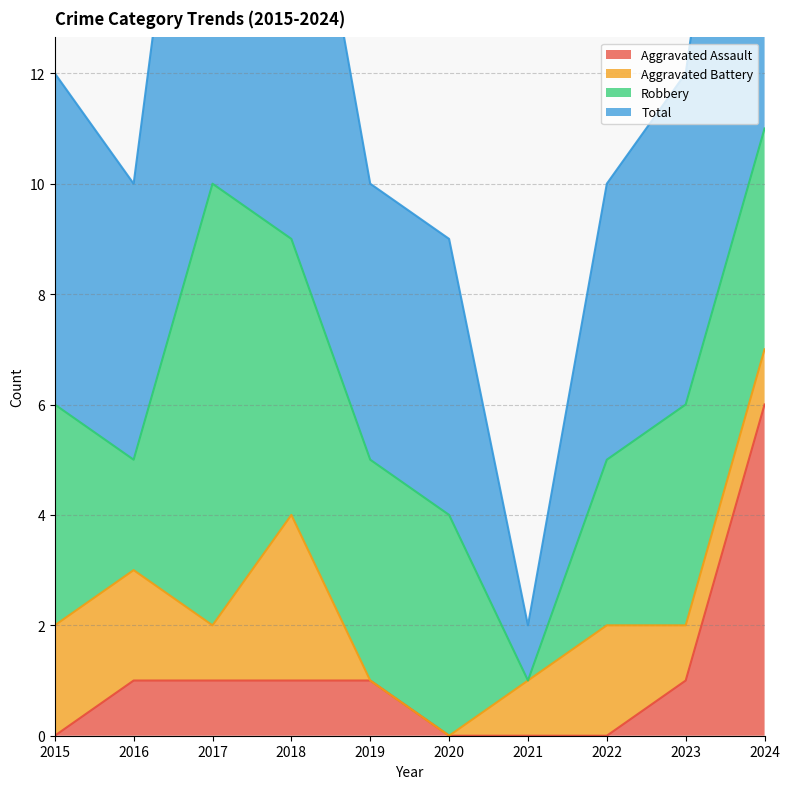

At which label does Aggravated Assault reach its peak?

2024